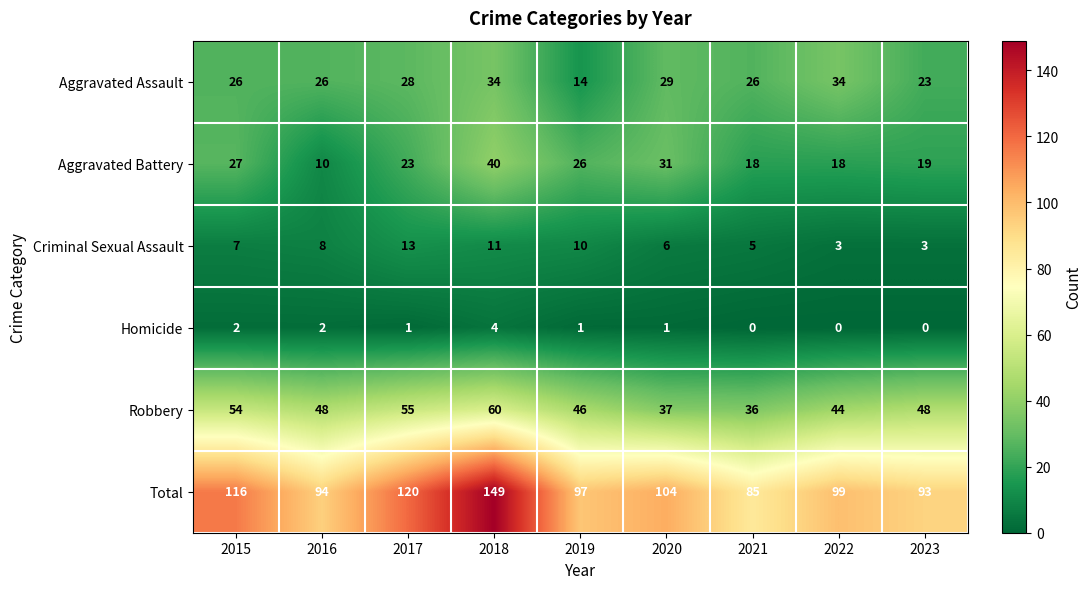

At how many categories does at least one series exceed 4?

9